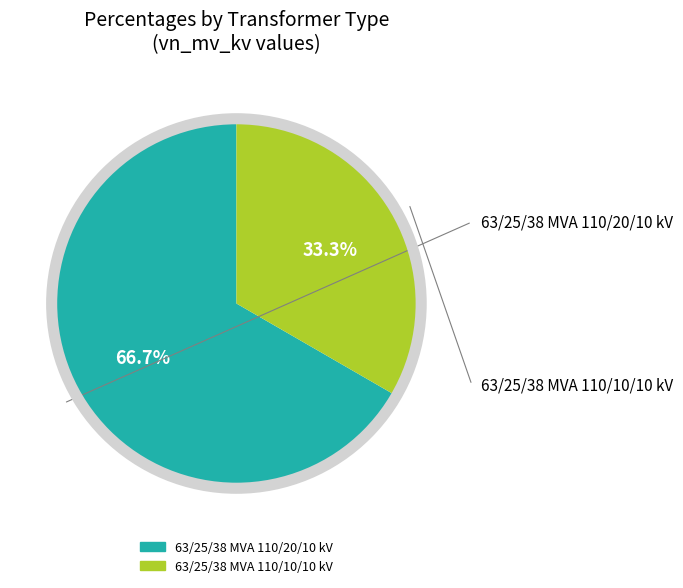

Combined, what portion of the pie is 63/25/38 MVA 110/10/10 kV and 63/25/38 MVA 110/20/10 kV?

100.0%